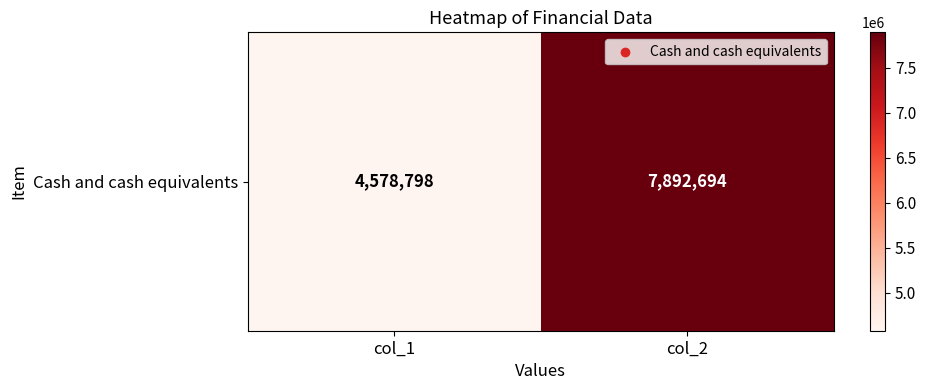

Count the values in the range 4578798 to 7892694.

2